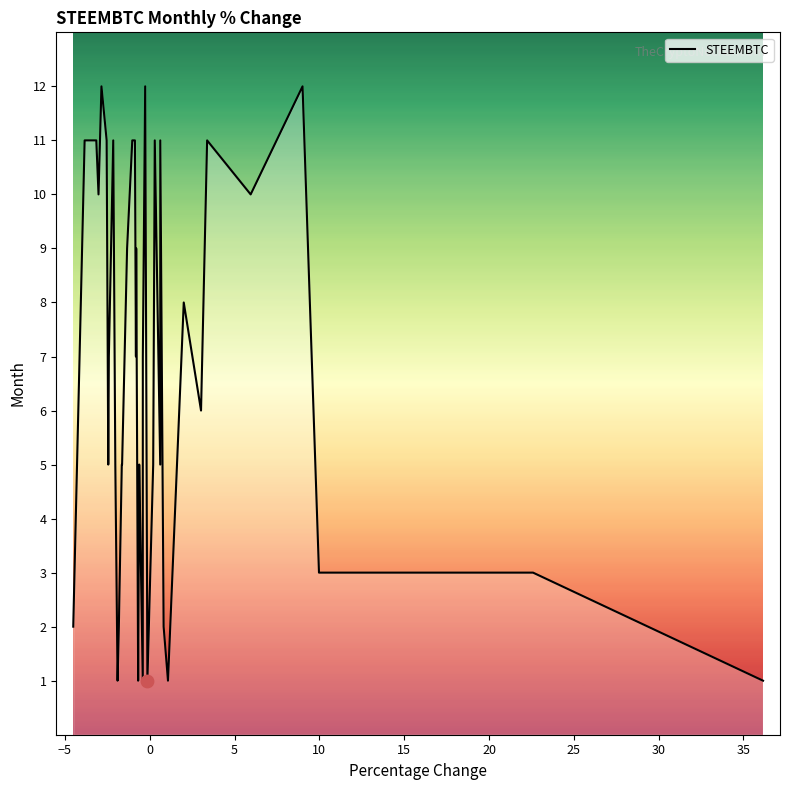

What is the maximum value shown in the chart?

12